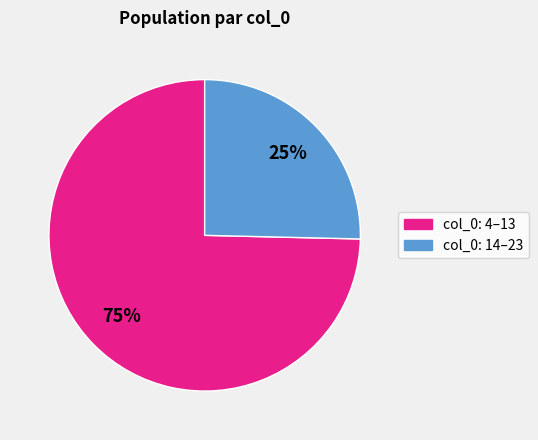

Is there a majority slice in this chart?

Yes